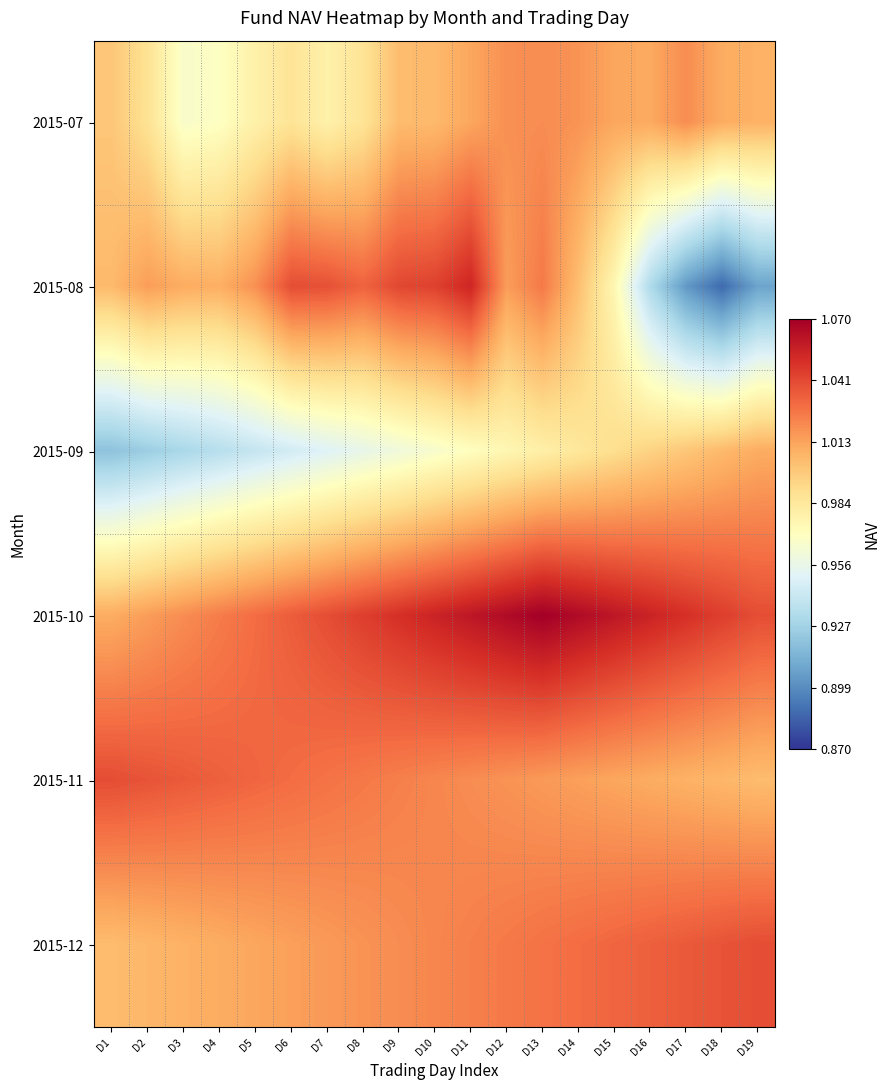

What is the difference between the highest and lowest values at D6?

0.1